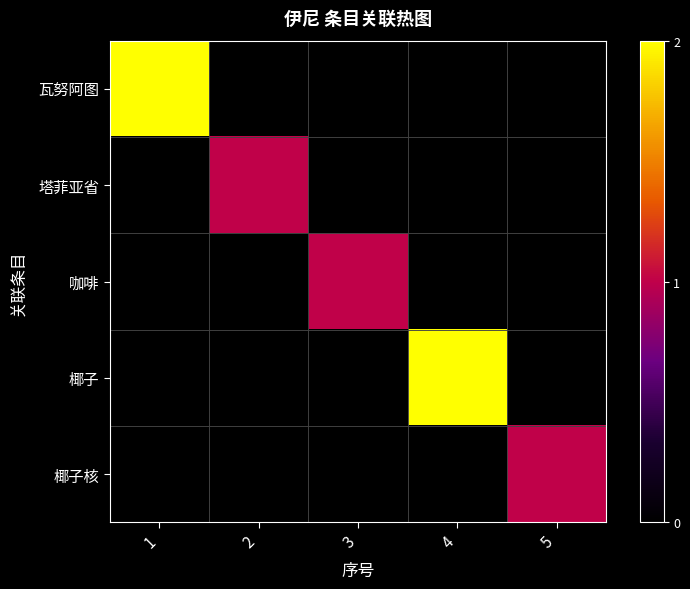

Reading right to left, extract all data points from this chart.

瓦努阿图: 5=0	4=0	3=0	2=0	1=2
塔菲亚省: 5=0	4=0	3=0	2=1	1=0
咖啡: 5=0	4=0	3=1	2=0	1=0
椰子: 5=0	4=2	3=0	2=0	1=0
椰子核: 5=1	4=0	3=0	2=0	1=0